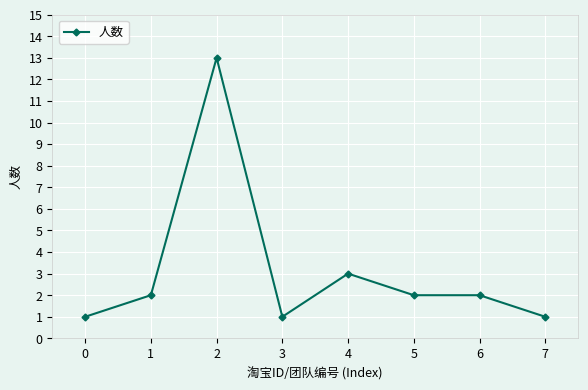

What is the average value?

3